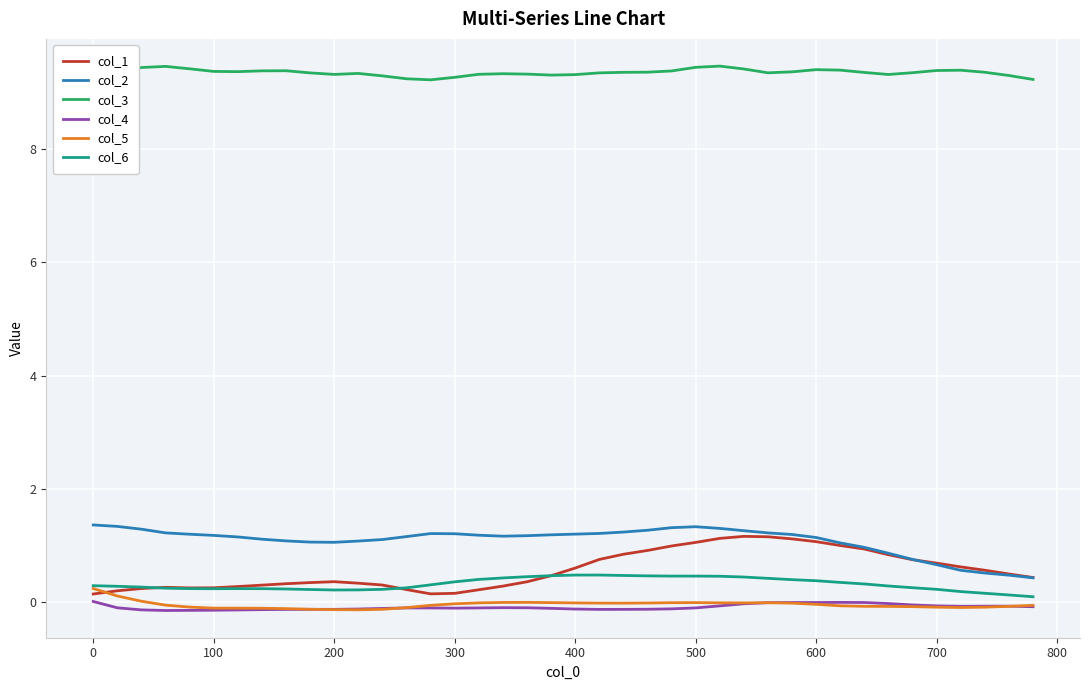

What are all the series names shown in the legend?

col_1, col_2, col_3, col_4, col_5, col_6